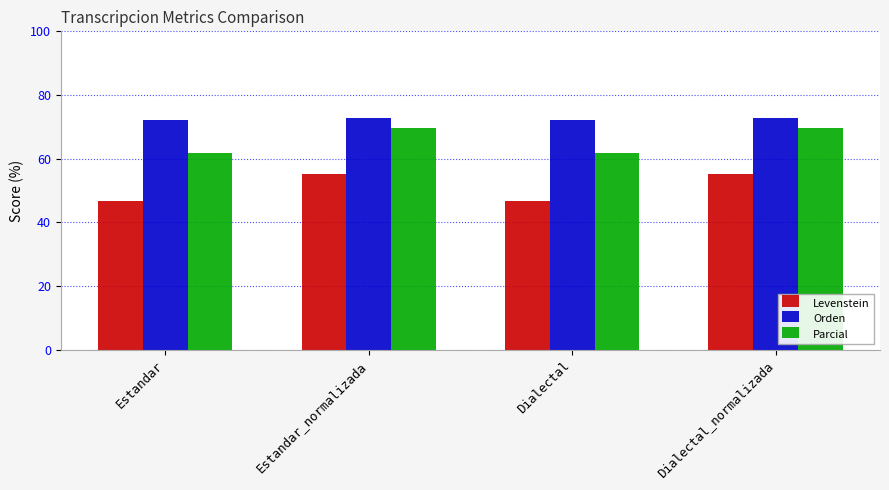

What is the label of the 3rd bar from the right?

Estandar_normalizada